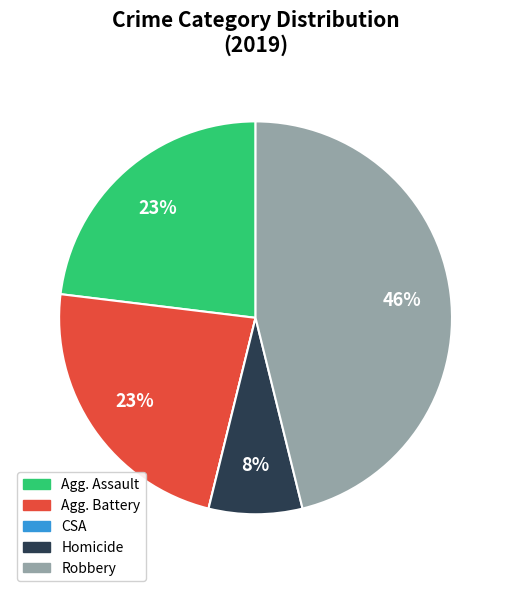

Is there any slice that represents more than half of the pie?

No